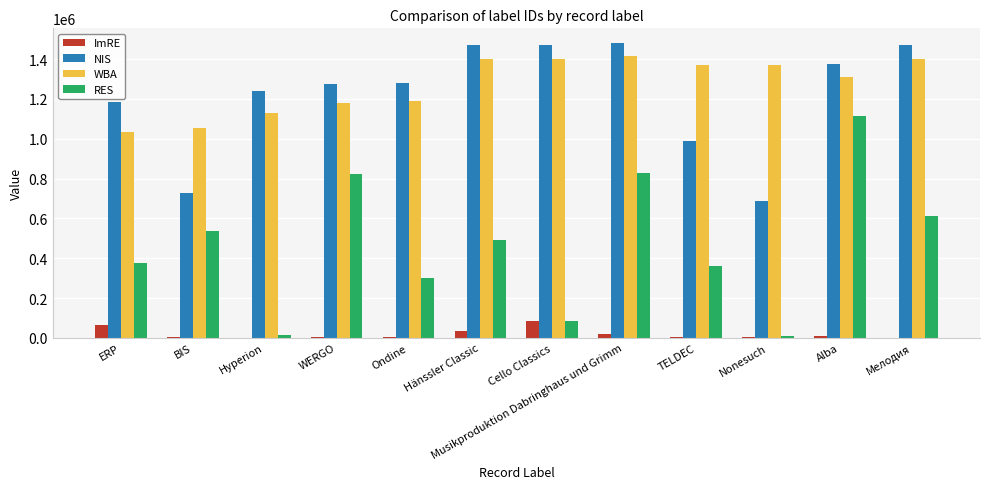

What is the sum of all RES values?

5552743